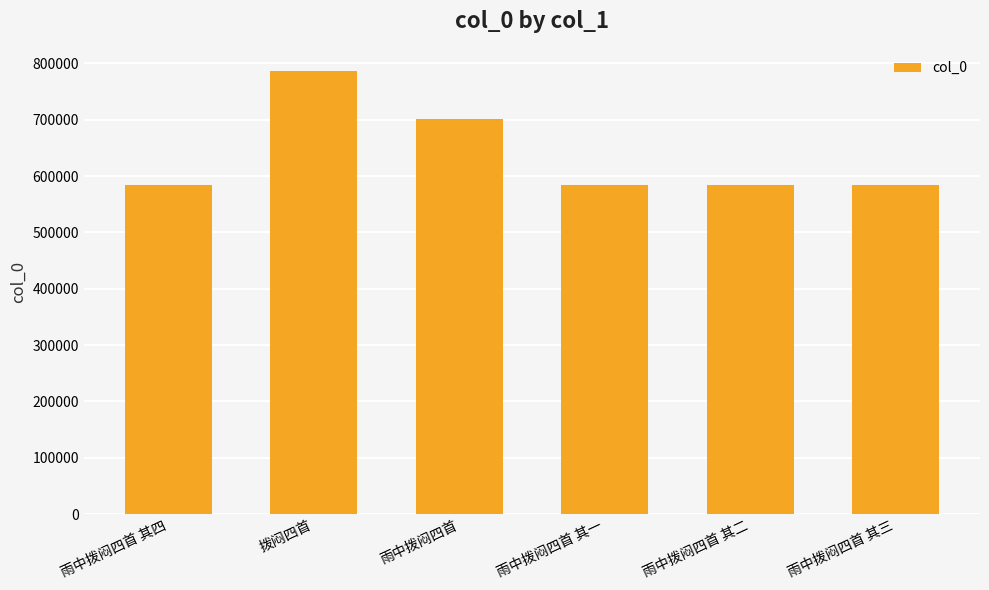

Which category has the highest value across all series?

拨闷四首